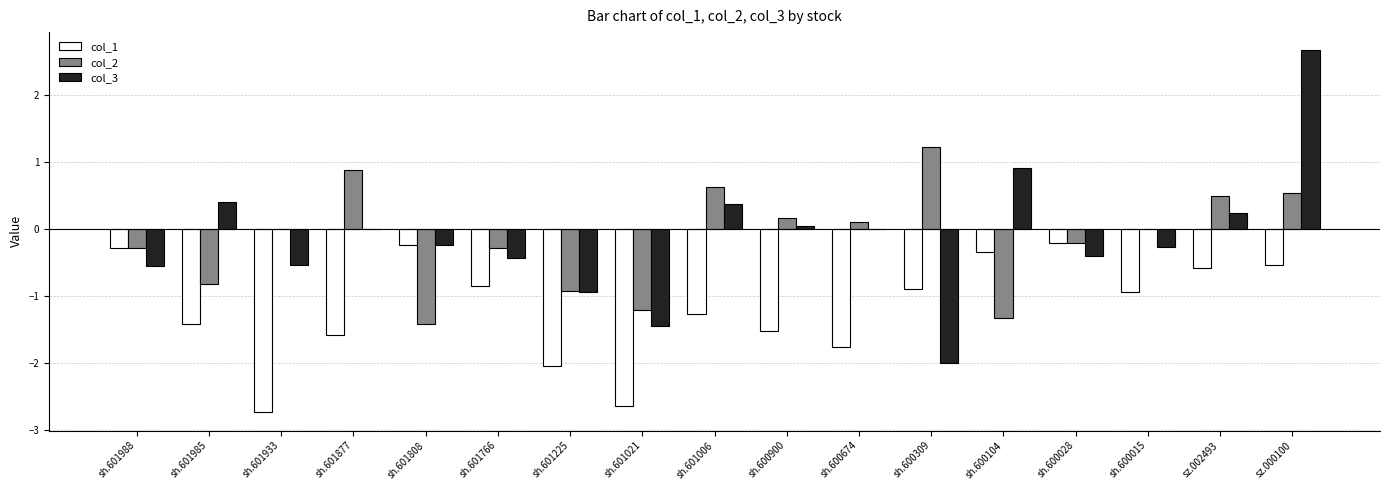

Reading left to right, list all the values displayed in this chart.

col_1: sh.601988=-0.3	sh.601985=-1.4	sh.601933=-2.7	sh.601877=-1.6	sh.601808=-0.2	sh.601766=-0.8	sh.601225=-2.0	sh.601021=-2.6	sh.601006=-1.3	sh.600900=-1.5	sh.600674=-1.8	sh.600309=-0.9	sh.600104=-0.3	sh.600028=-0.2	sh.600015=-0.9	sz.002493=-0.6	sz.000100=-0.5
col_2: sh.601988=-0.3	sh.601985=-0.8	sh.601933=0.0	sh.601877=0.9	sh.601808=-1.4	sh.601766=-0.3	sh.601225=-0.9	sh.601021=-1.2	sh.601006=0.6	sh.600900=0.2	sh.600674=0.1	sh.600309=1.2	sh.600104=-1.3	sh.600028=-0.2	sh.600015=0.0	sz.002493=0.5	sz.000100=0.5
col_3: sh.601988=-0.5	sh.601985=0.4	sh.601933=-0.5	sh.601877=0.0	sh.601808=-0.2	sh.601766=-0.4	sh.601225=-0.9	sh.601021=-1.4	sh.601006=0.4	sh.600900=0.1	sh.600674=0.0	sh.600309=-2.0	sh.600104=0.9	sh.600028=-0.4	sh.600015=-0.3	sz.002493=0.2	sz.000100=2.7